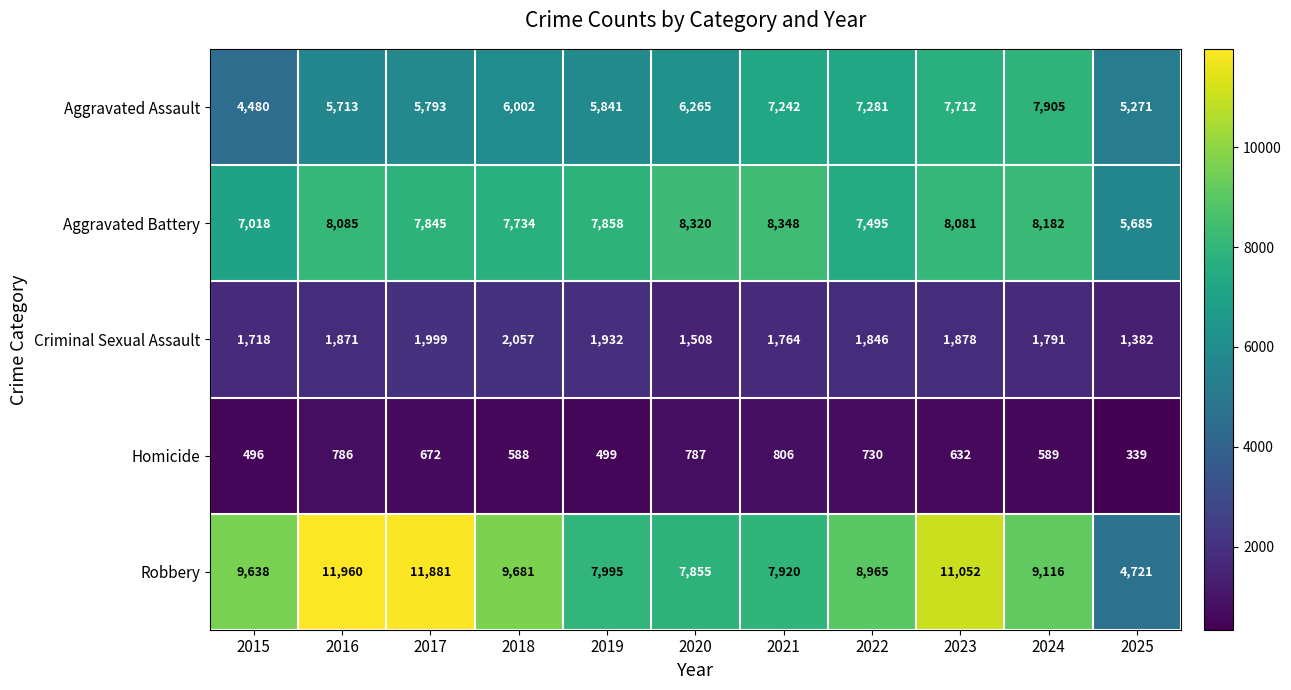

List the series in order of their peak value, lowest first.

Homicide, Criminal Sexual Assault, Aggravated Assault, Aggravated Battery, Robbery